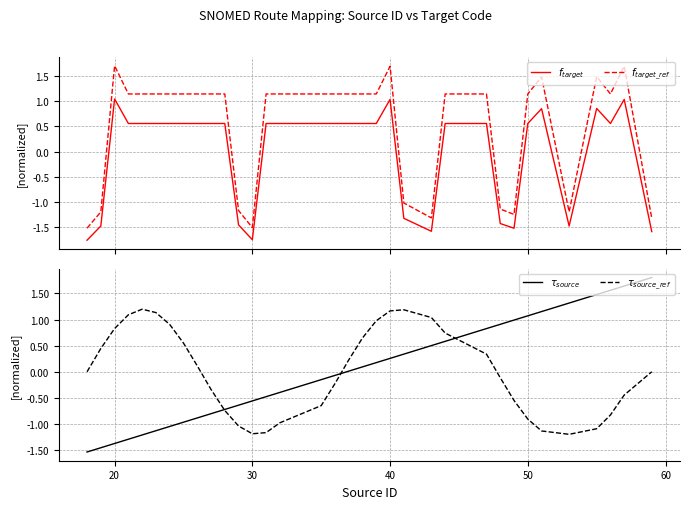

Reading left to right, extract all data points from this chart.

$f_{target}$: -1.8	-1.5	1.0	0.6	0.6	0.6	0.6	0.6	0.6	0.6	0.6	-1.4	-1.7	0.6	0.6	0.6	0.6	0.6	0.6	0.6	1.0	-1.3	-1.6	0.6	0.6	-1.4	-1.5	0.6	0.8	-1.5	0.9	0.6	1.0	-1.6
$f_{target\_ref}$: -1.5	-1.2	1.7	1.1	1.1	1.1	1.1	1.1	1.1	1.1	1.1	-1.2	-1.5	1.1	1.1	1.1	1.1	1.1	1.1	1.1	1.7	-1.0	-1.3	1.1	1.1	-1.1	-1.2	1.1	1.5	-1.2	1.5	1.1	1.7	-1.3
$\tau_{source}$: -1.5	-1.5	-1.4	-1.3	-1.2	-1.1	-1.0	-1.0	-0.9	-0.8	-0.7	-0.6	-0.6	-0.5	-0.4	-0.2	-0.1	0.0	0.1	0.2	0.3	0.3	0.5	0.6	0.8	0.9	1.0	1.1	1.2	1.3	1.5	1.6	1.6	1.8
$\tau_{source\_ref}$: 0.0	0.4	0.8	1.1	1.2	1.1	0.9	0.5	0.1	-0.3	-0.7	-1.0	-1.2	-1.2	-1.0	-0.6	-0.2	0.2	0.6	1.0	1.2	1.2	1.0	0.7	0.3	-0.1	-0.5	-0.9	-1.1	-1.2	-1.1	-0.8	-0.4	-0.0